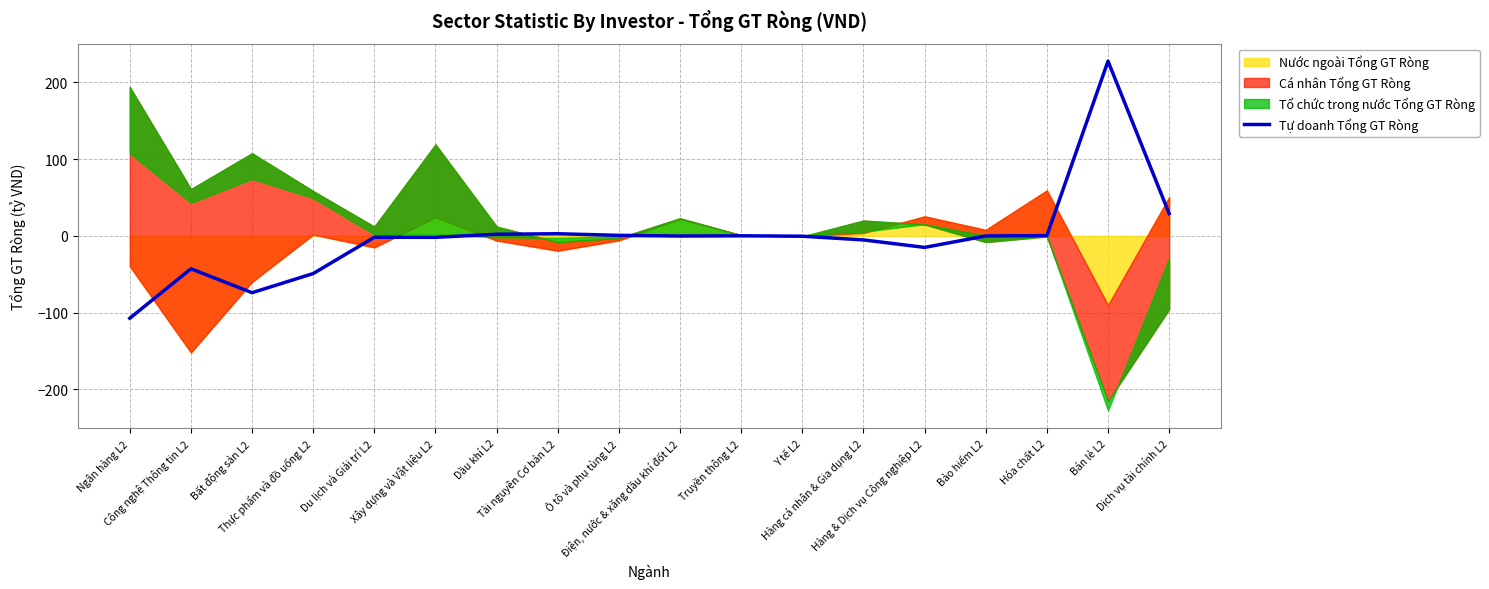

What is the maximum value for Tự doanh Tổng GT Ròng?

227.5